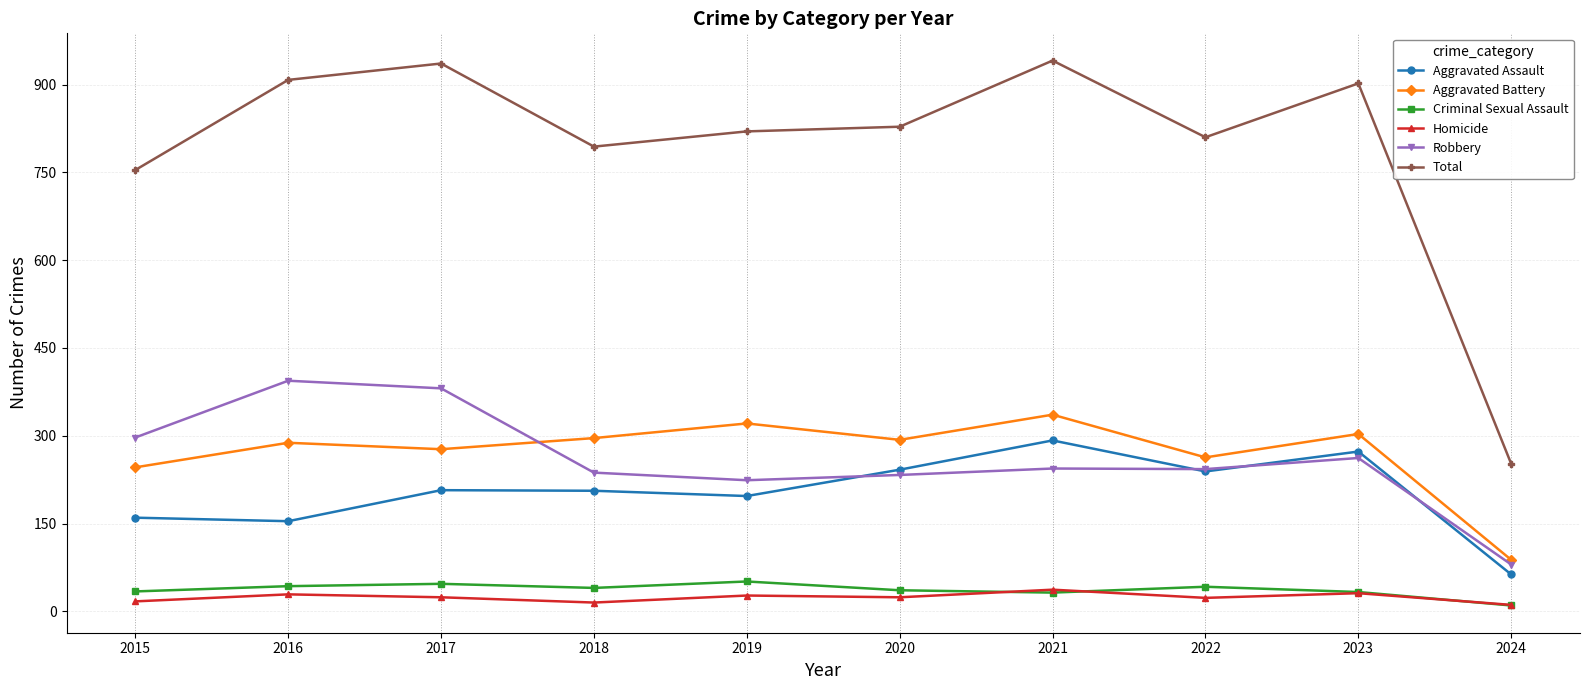

True or false: Criminal Sexual Assault has more than 1 interior local peaks.

True